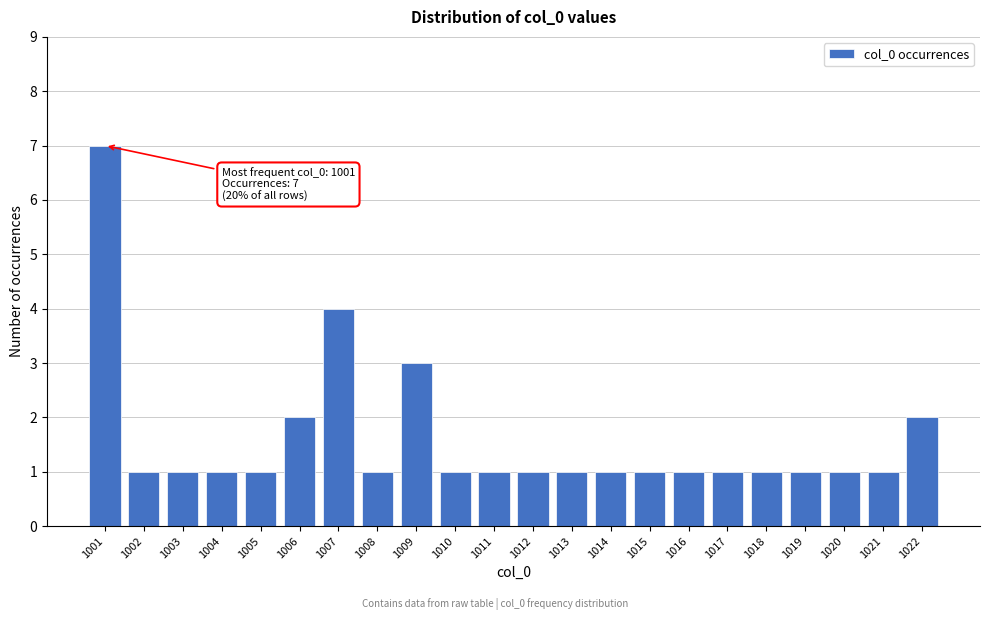

Reading left to right, transcribe all the data shown in this chart.

7	1	1	1	1	2	4	1	3	1	1	1	1	1	1	1	1	1	1	1	1	2